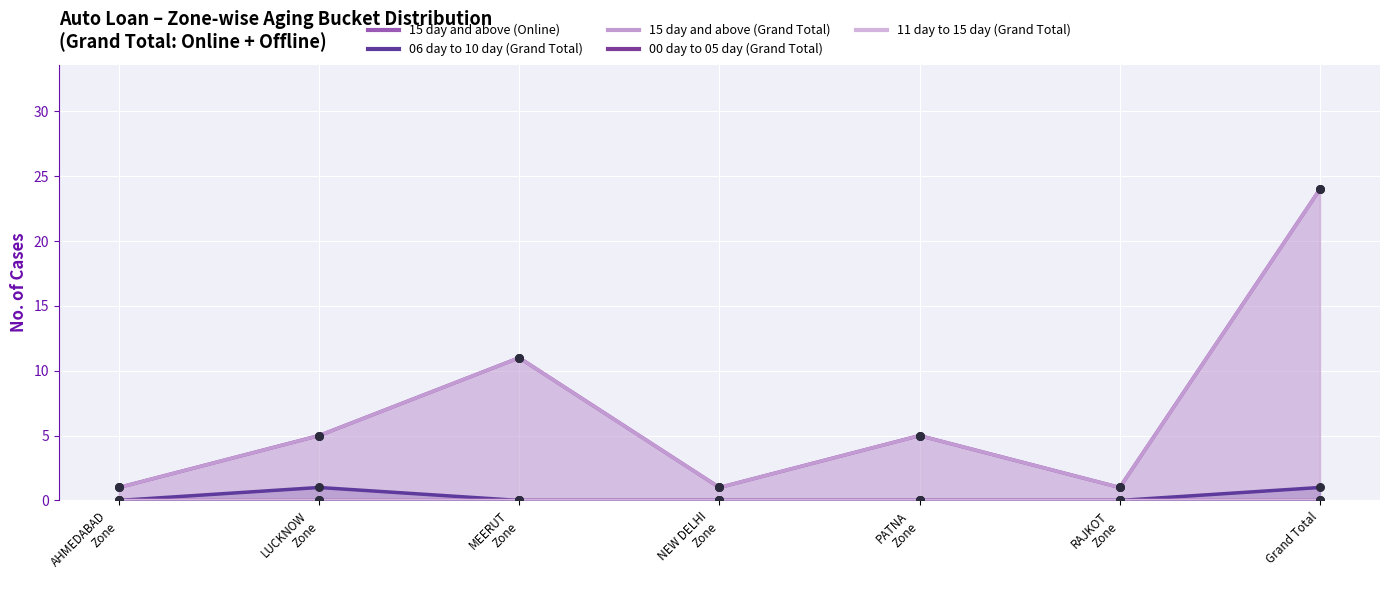

What is the total value across all series at NEW DELHI
Zone?

2